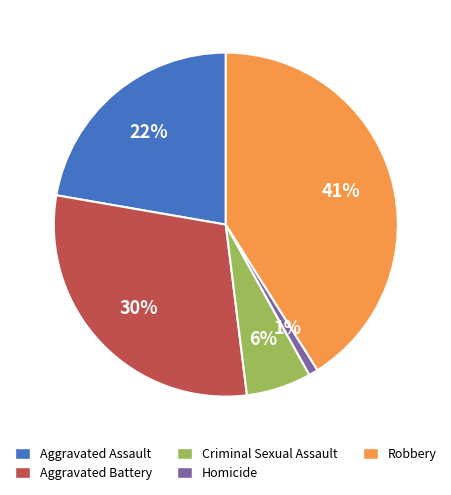

Between Aggravated Assault and Robbery, which is larger?

Robbery